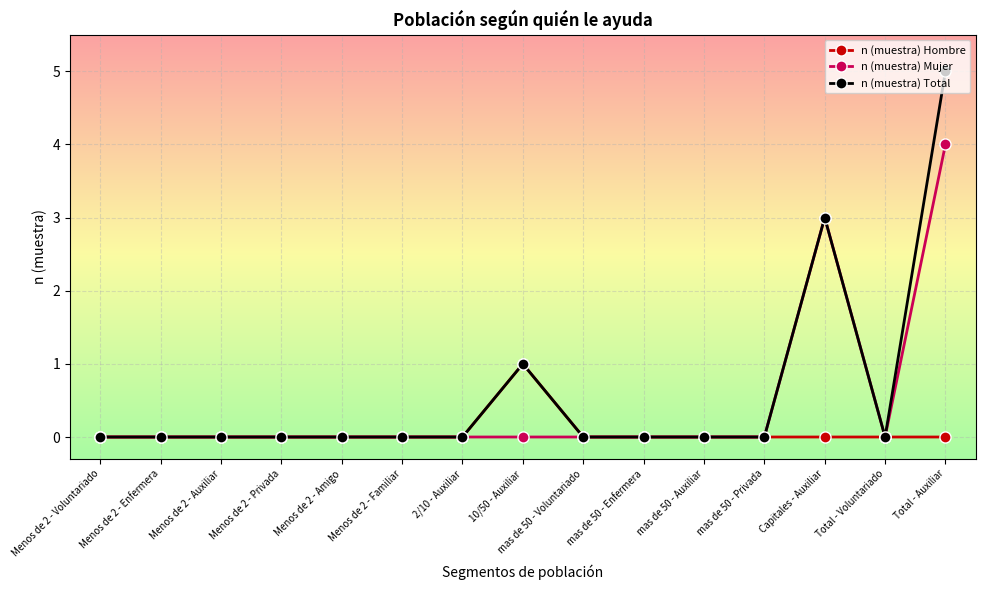

What is the total value across all series at Total - Auxiliar?

9